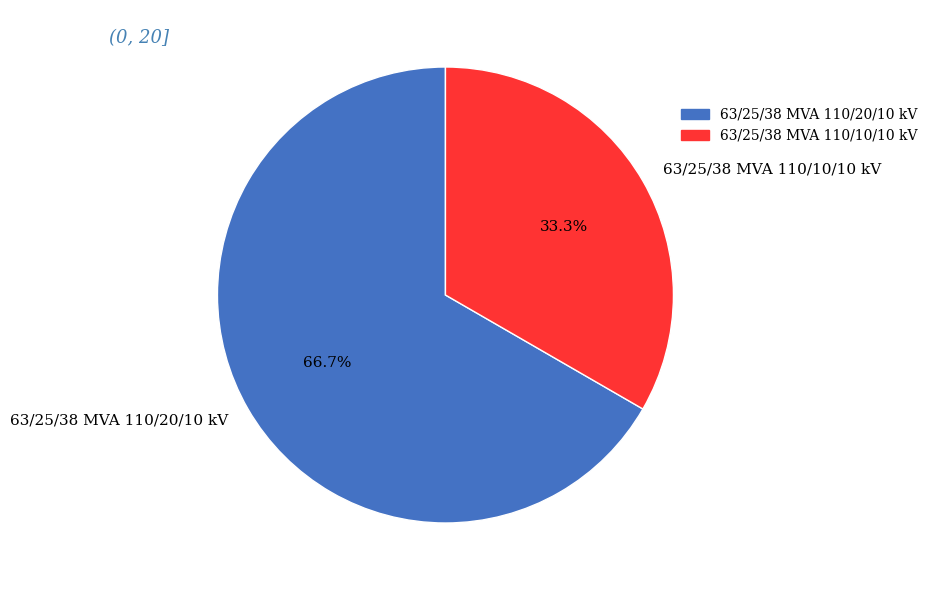

Rank the categories by value from highest to lowest.

63/25/38 MVA 110/20/10 kV, 63/25/38 MVA 110/10/10 kV